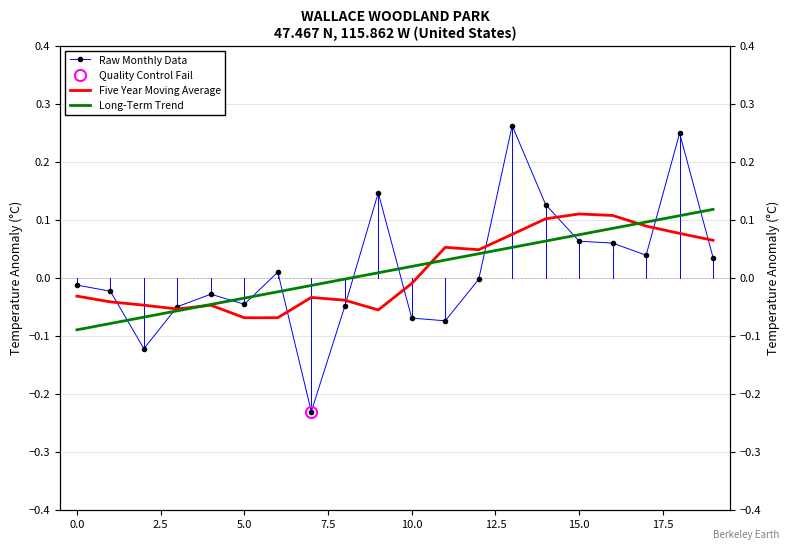

How many data points in Five Year Moving Average are above 0?

9